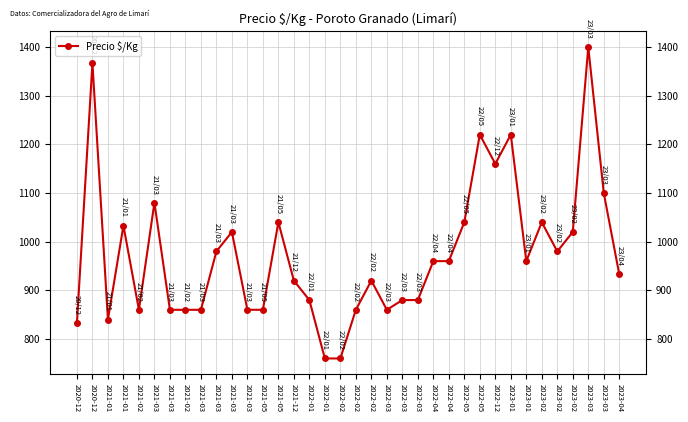

Approximately how many times larger is the value at 2021-01 compared to 2022-03?

1.0